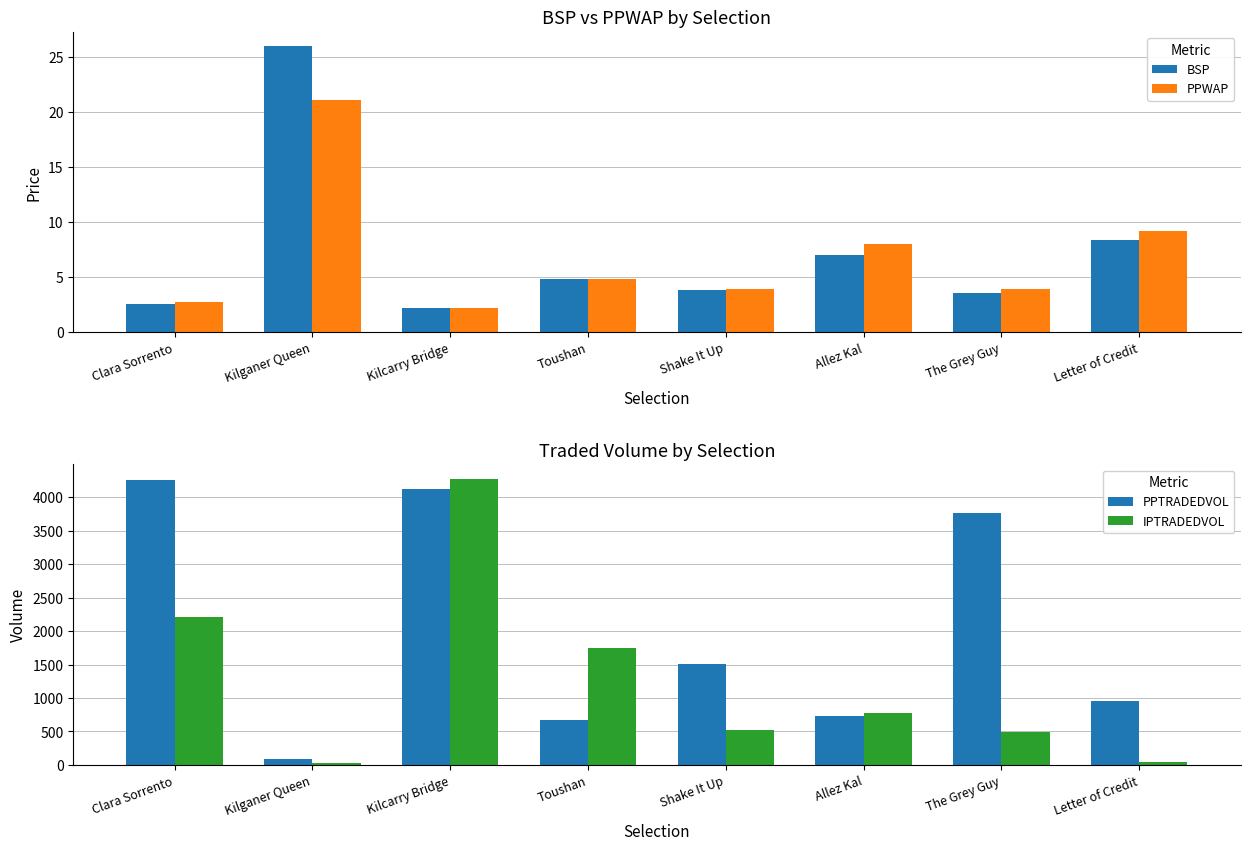

True or false: BSP has a value of 7.0 at Allez Kal.

True